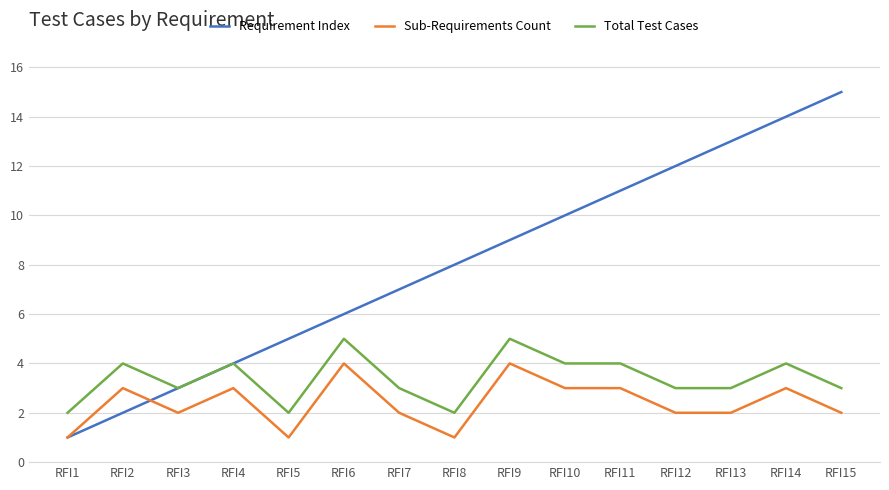

Rank the series by their maximum value, from highest to lowest.

Requirement Index, Total Test Cases, Sub-Requirements Count